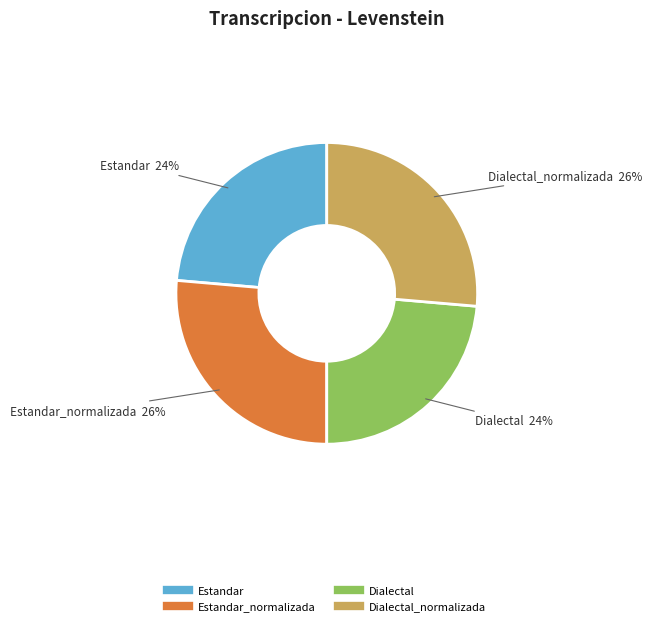

Does any single category account for the majority?

No